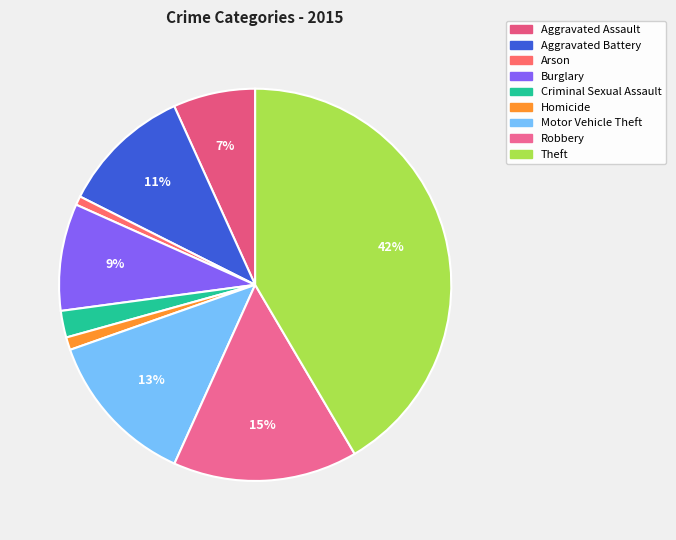

Count the number of slices in the pie.

9